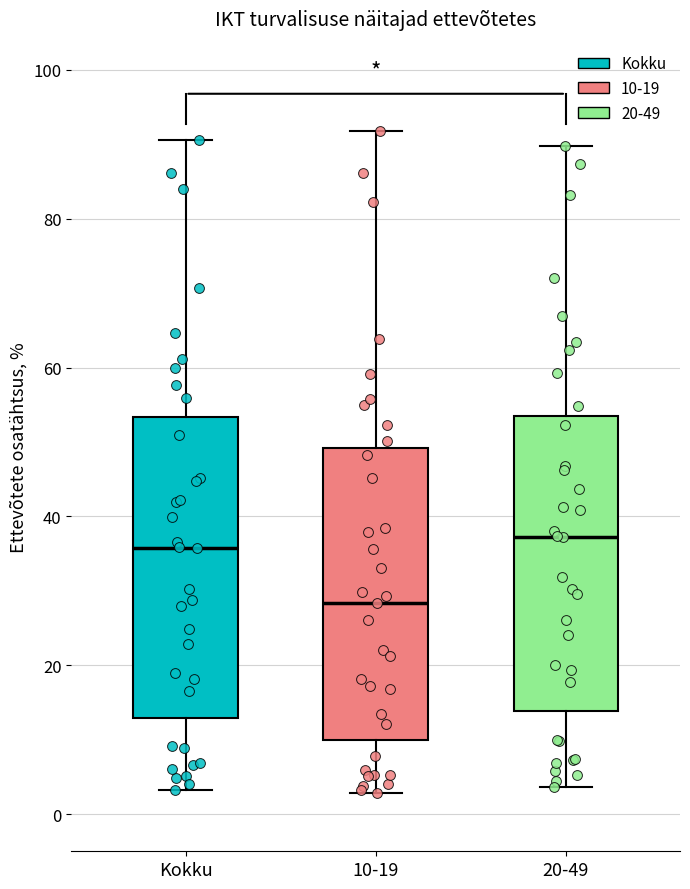

Reading left to right, read every box against the y-axis: the position of its median line, the range the box covers, and the ends of its whiskers. The values are not printed on the chart, so give them approximately, as read against the axis.

Kokku: median 36, box 12 to 54, whiskers 4 to 90
10-19: median 28, box 10 to 50, whiskers 2 to 92
20-49: median 38, box 14 to 54, whiskers 4 to 90